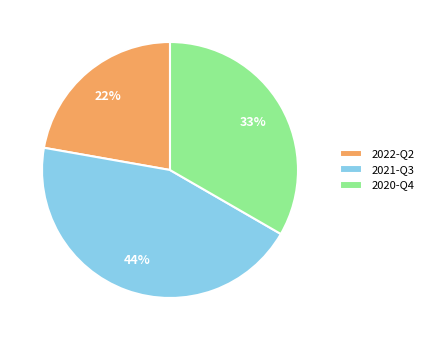

What percentage is the 2021-Q3 slice, to the nearest percent?

44%